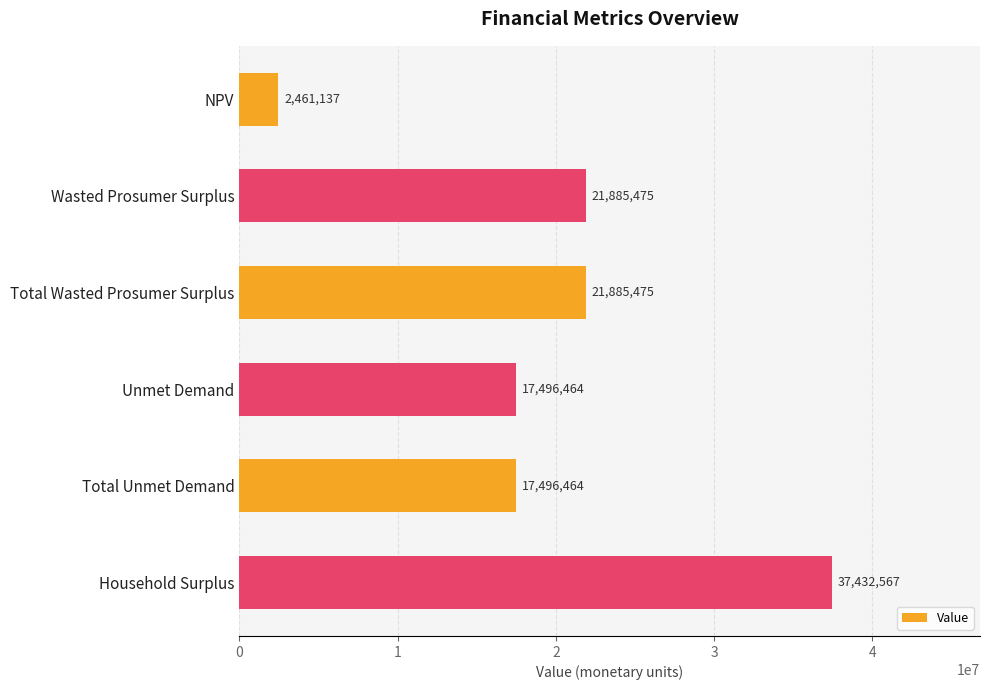

Which category has the lowest value across all series?

NPV